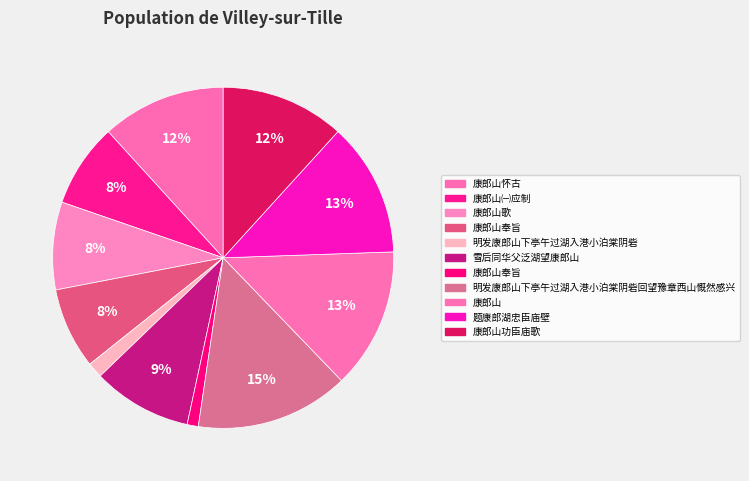

How many slices are in this pie chart?

11